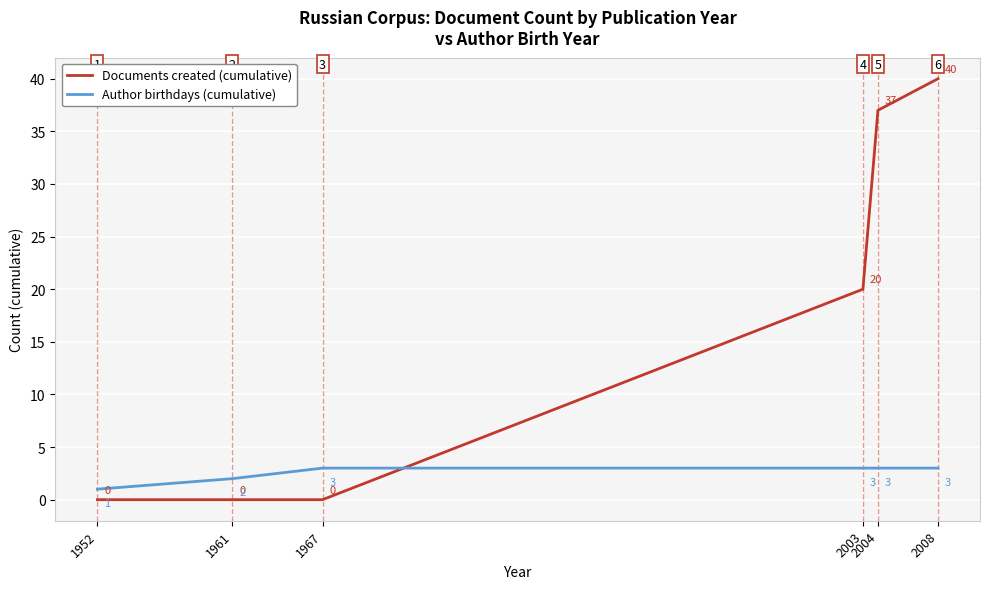

Reading right to left, list all the values displayed in this chart.

Documents created (cumulative): 2008=40	2004=37	2003=20	1967=0	1961=0	1952=0
Author birthdays (cumulative): 2008=3	2004=3	2003=3	1967=3	1961=2	1952=1